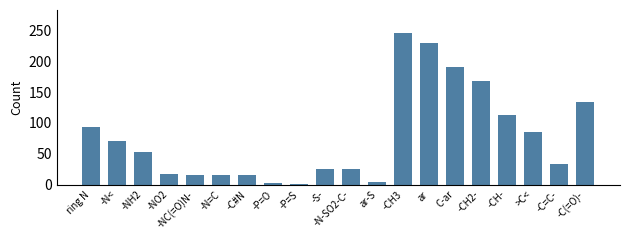

What position from the right is -N=C?

15